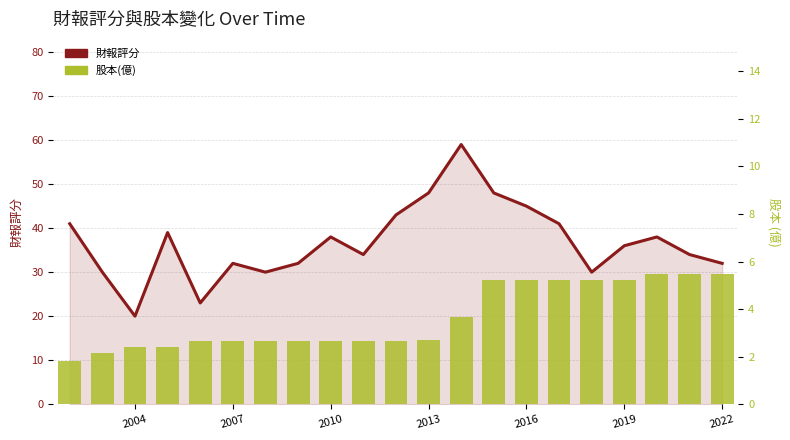

Which has a higher value, 2010 or 2016?

2016